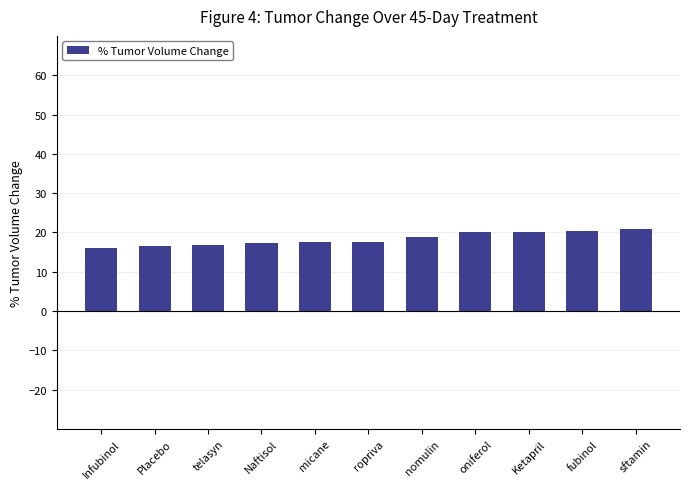

What is the sum of all values?

202.3